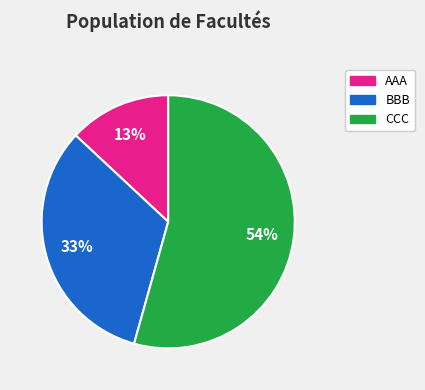

Count the number of slices in the pie.

3